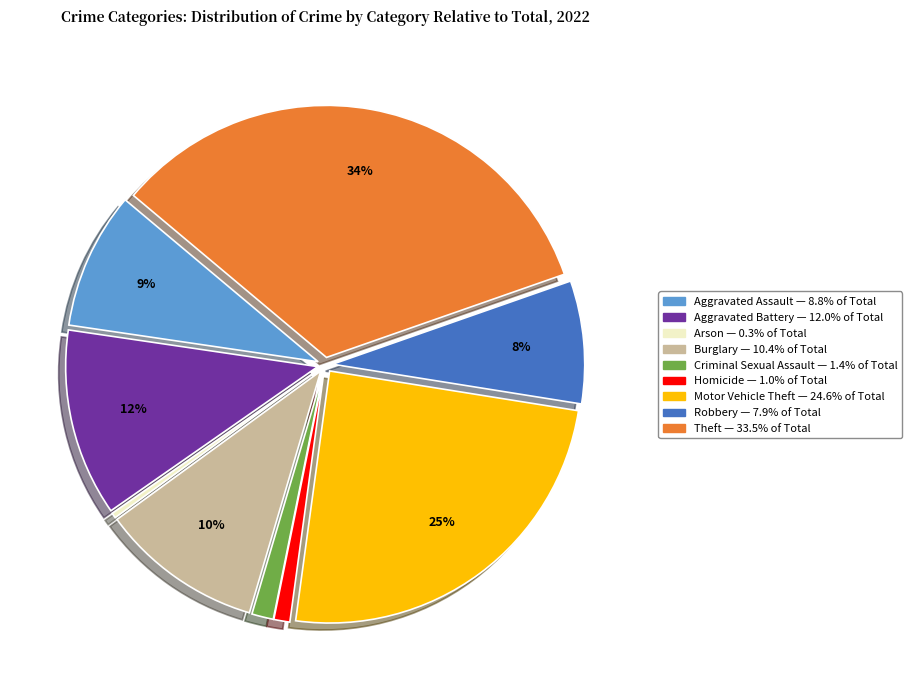

Is the sum of Theft and Motor Vehicle Theft greater than half?

Yes